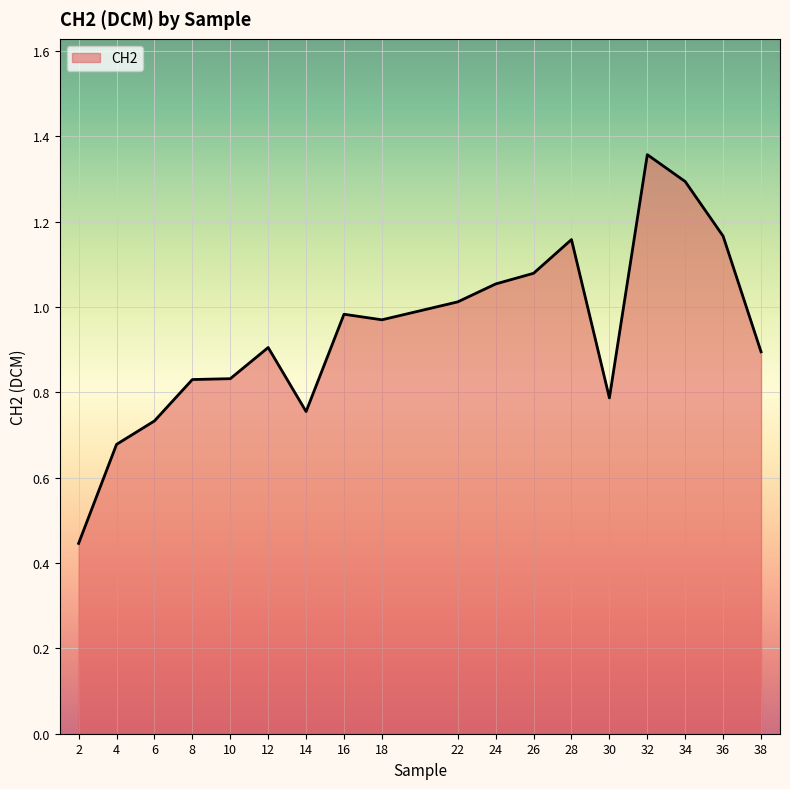

Where is the data nearest to the value 0?

2